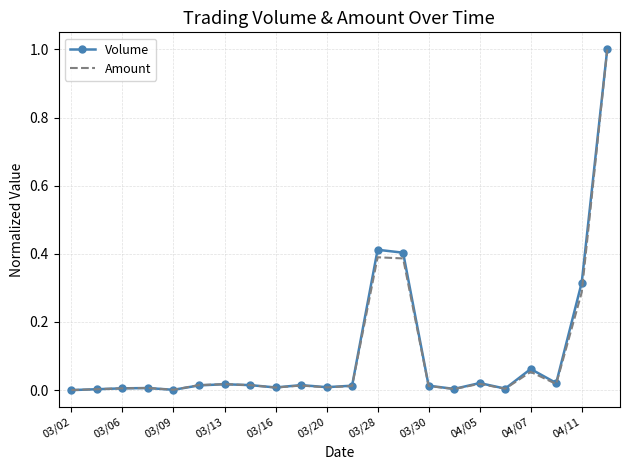

What is the maximum value shown in the chart?

1.0